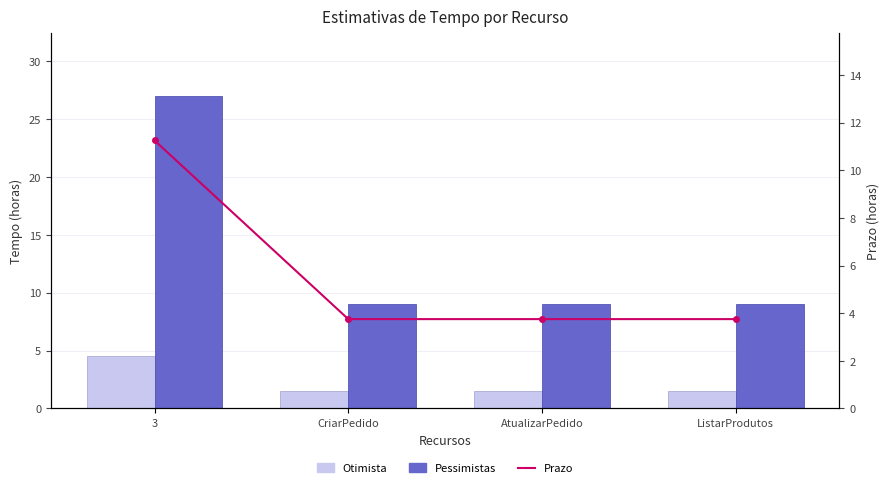

Reading right to left, extract all data points from this chart.

Otimista: 1.5	1.5	1.5	4.5
Pessimistas: 9.0	9.0	9.0	27.0
Prazo: 3.8	3.8	3.8	11.2